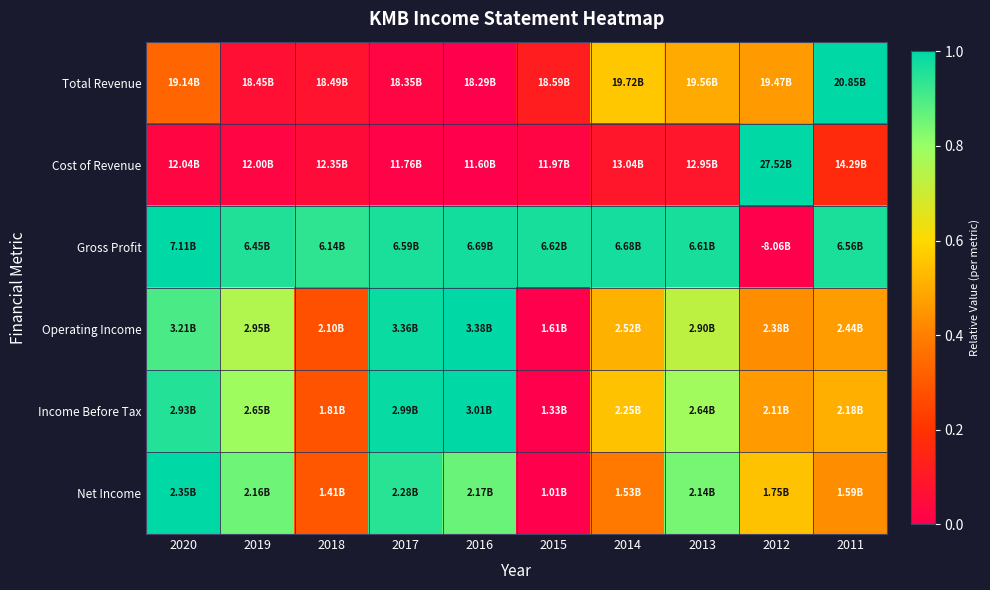

At how many categories does at least one series exceed 0?

10